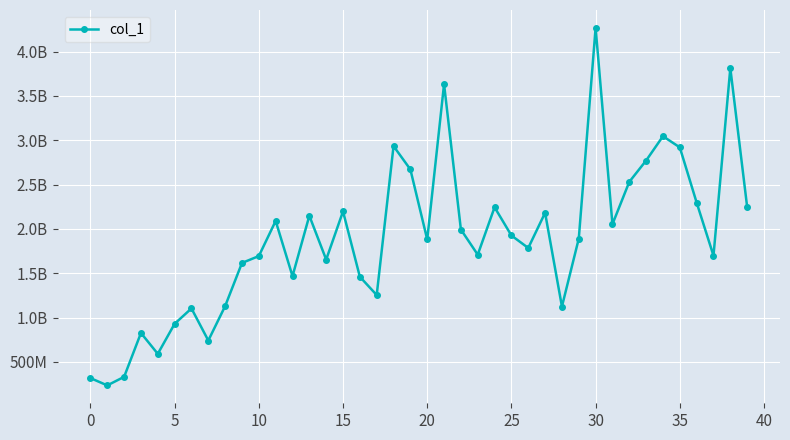

Is this an area chart (filled region under the line)?

No